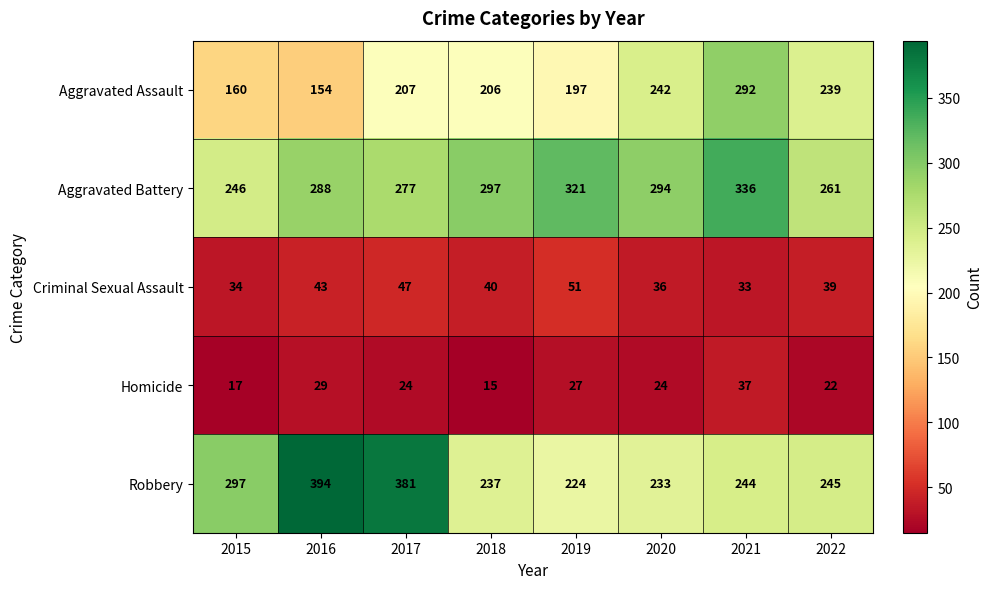

Count the number of data series in this chart.

5